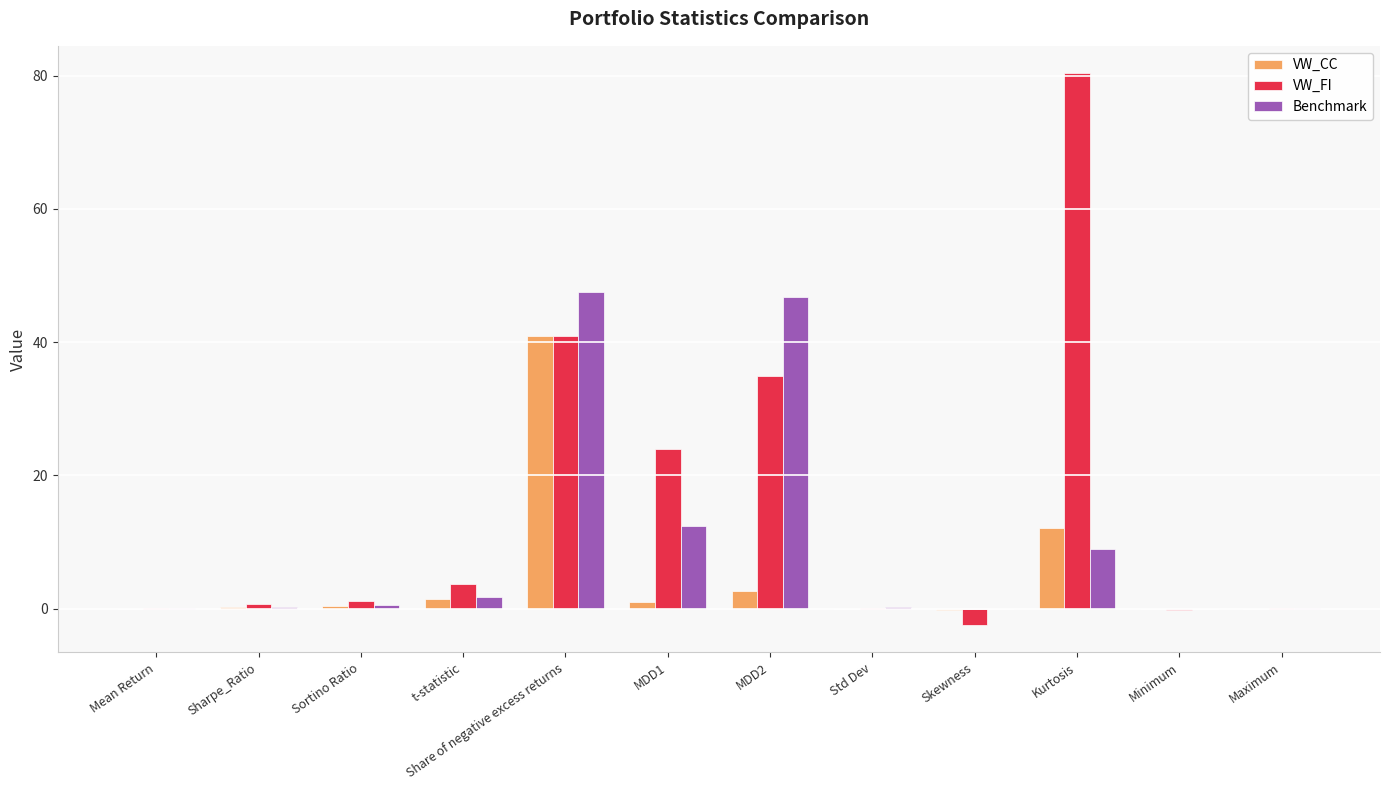

At which label does VW_FI reach its peak?

Kurtosis